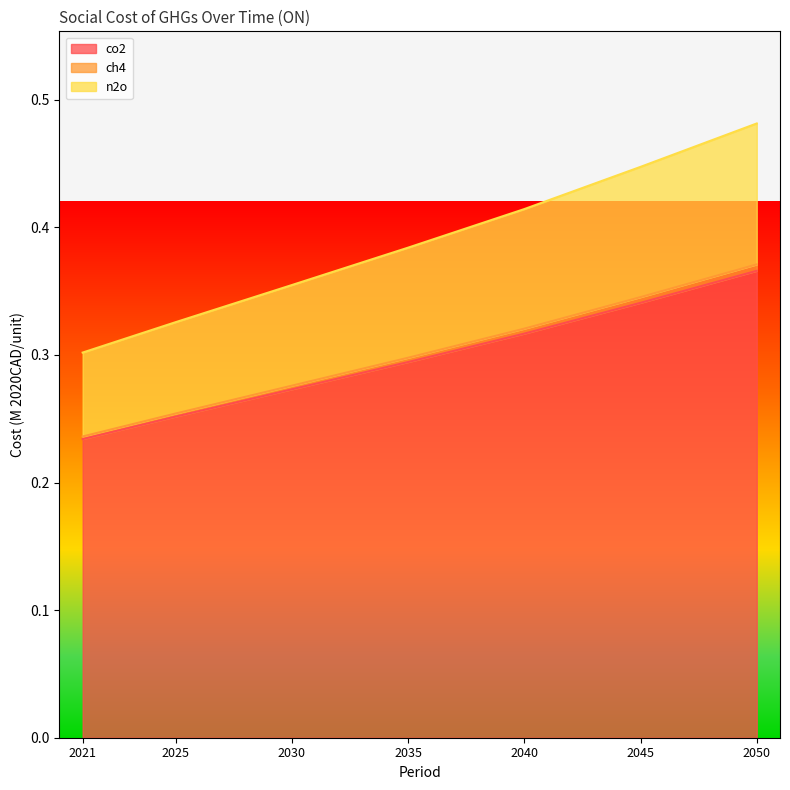

True or false: co2 and n2o cross at least once.

False